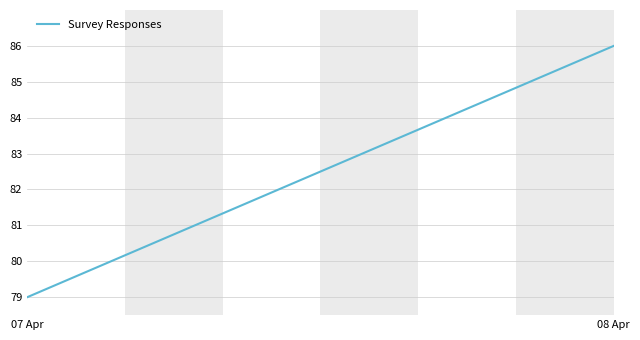

What is the difference between the values at 07 Apr and 08 Apr?

7